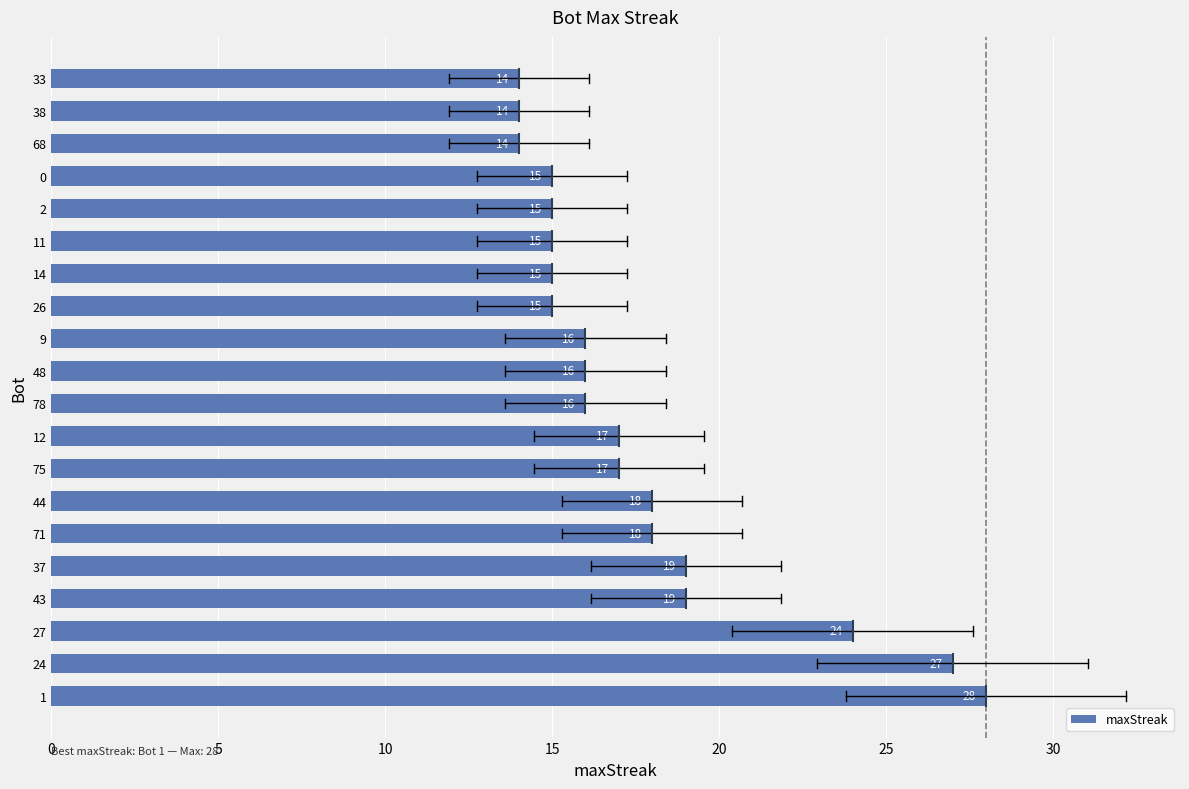

How many bars are there in total?

20